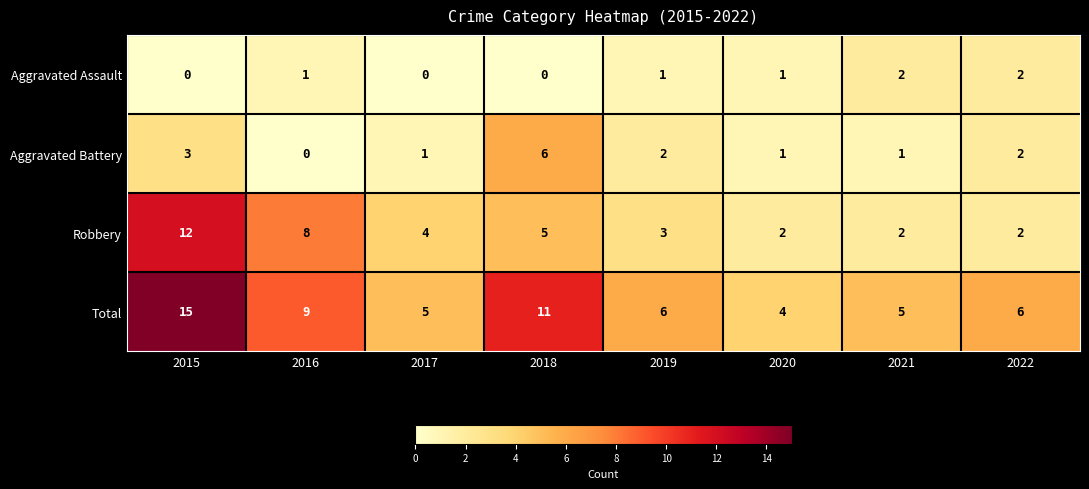

Which label corresponds to the largest value in the chart?

2015